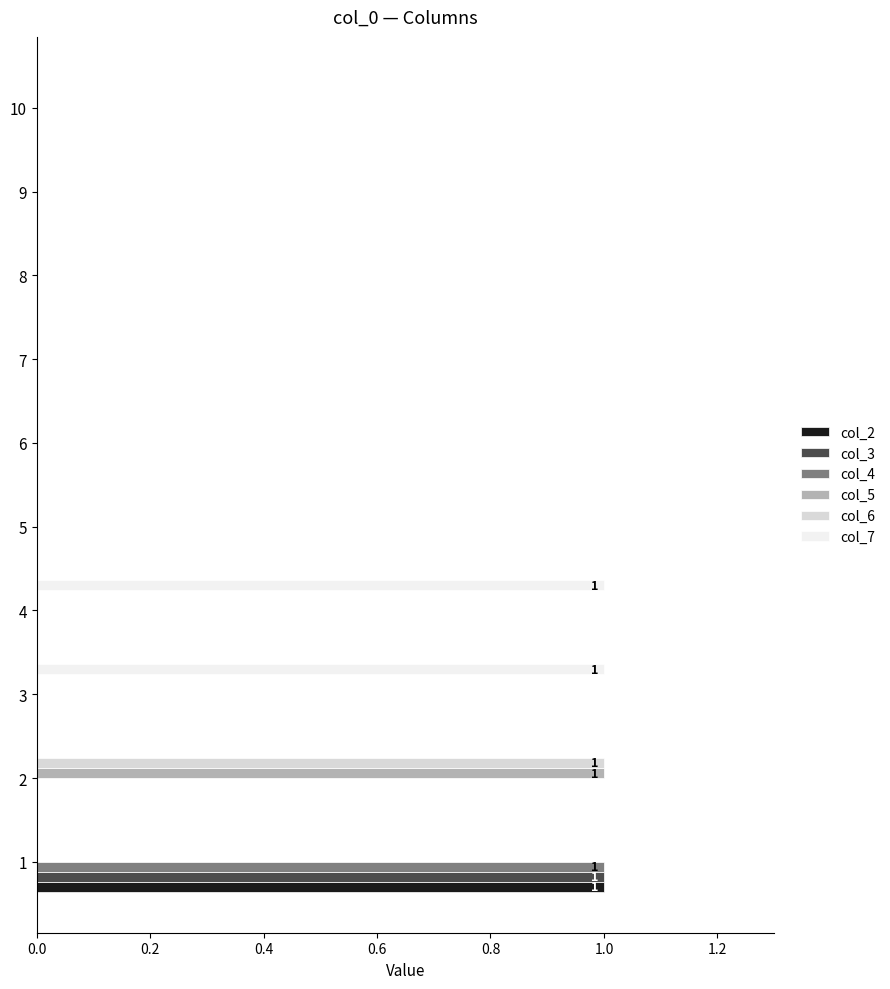

How many data points does each series have?

10